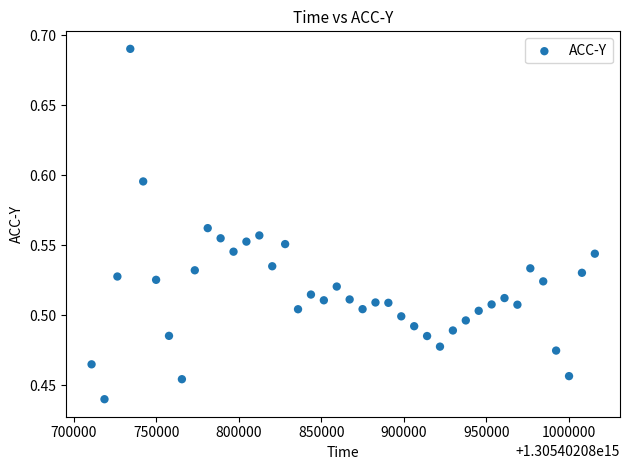

What is the range of Y values (max minus min)?

0.3